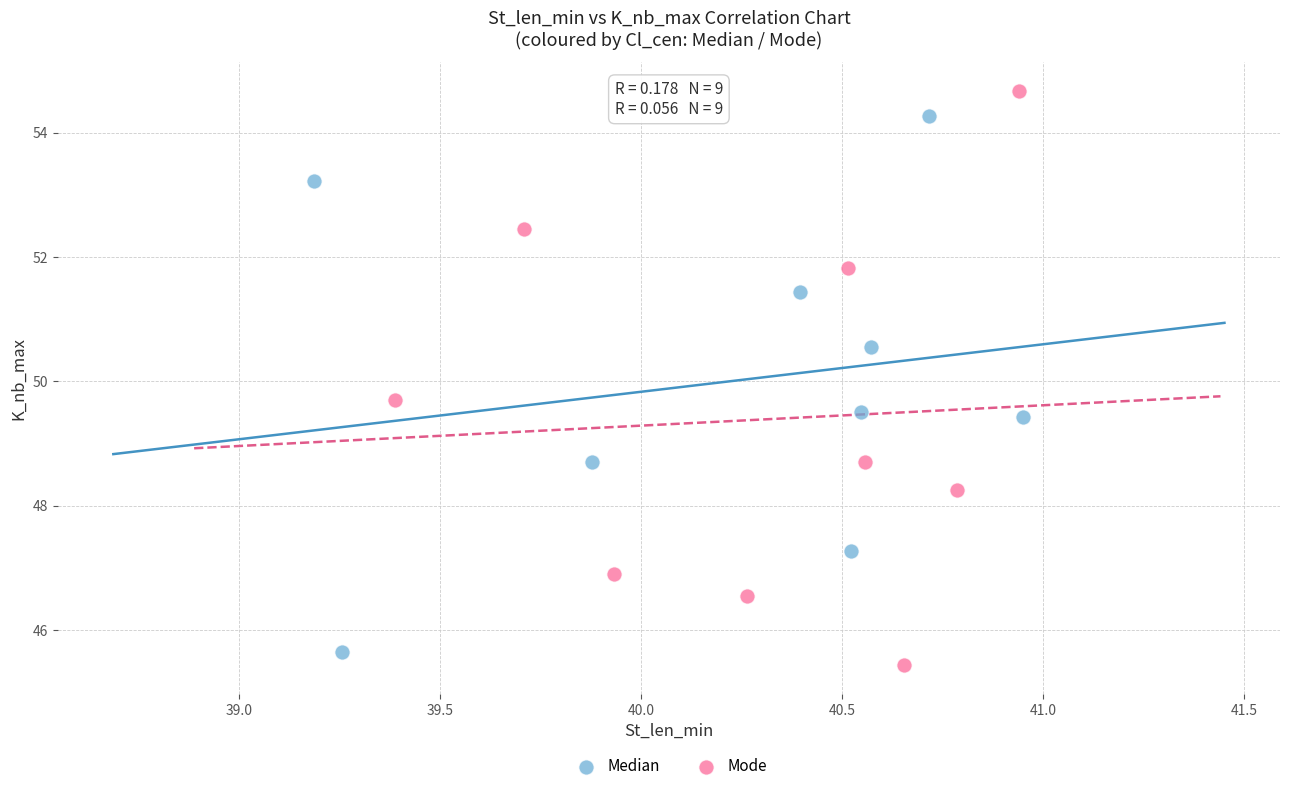

Which series contains the lowest Y value?

Mode